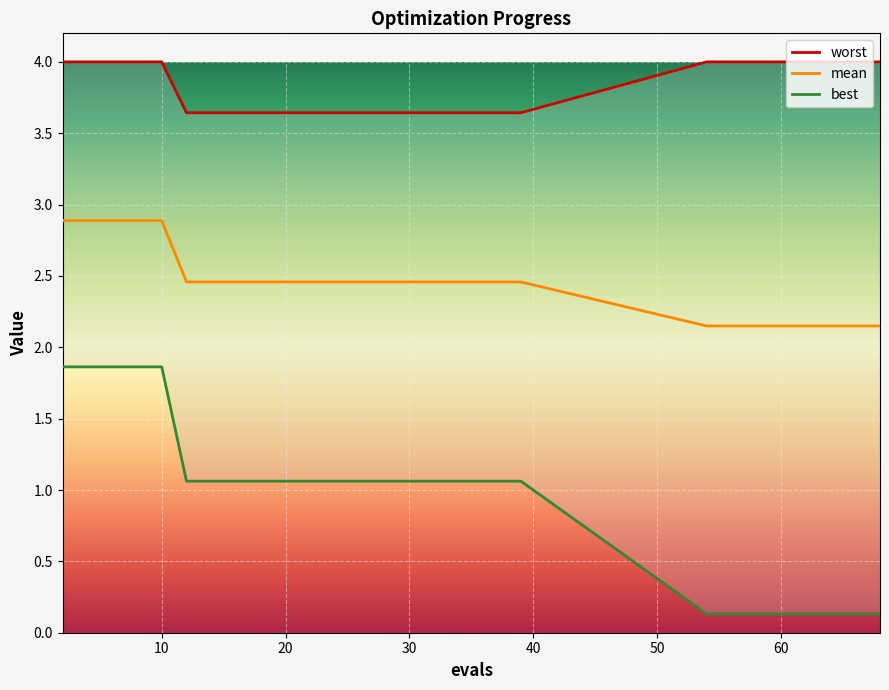

True or false: mean has more than 2 interior local peaks.

False